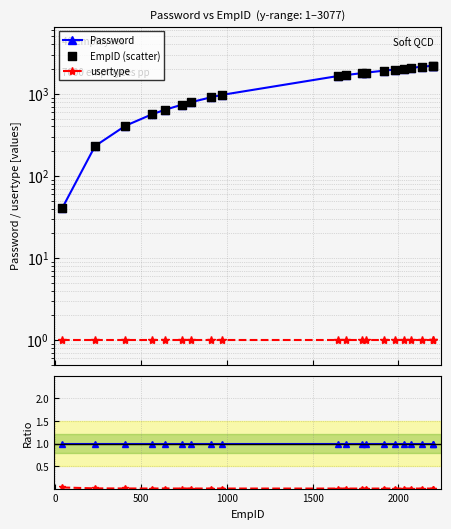

Which series contains the lowest Y value?

usertype ratio